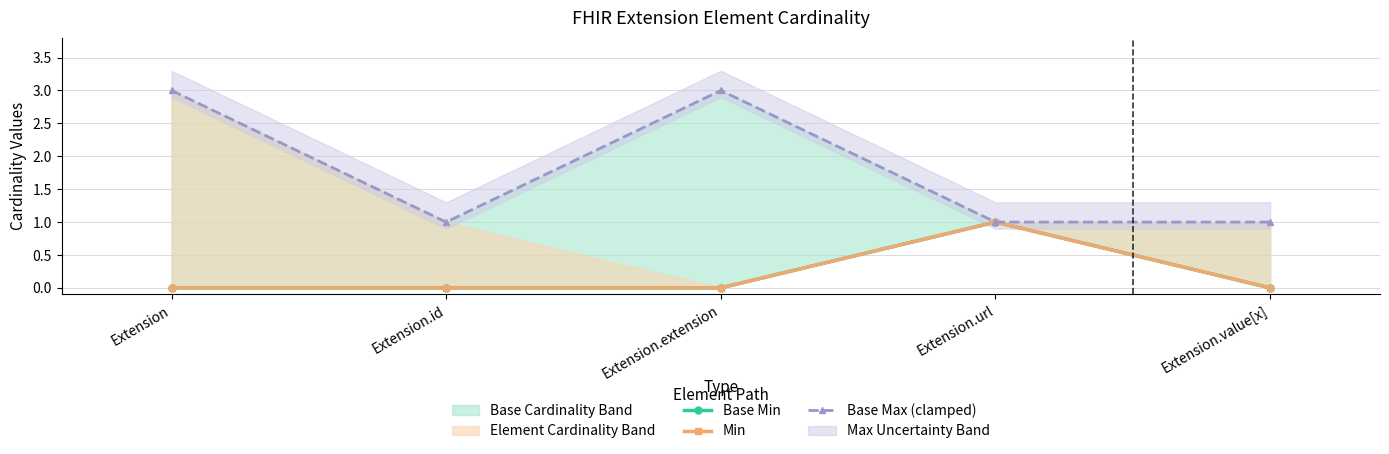

What is the total value across all series at Extension.url?

3